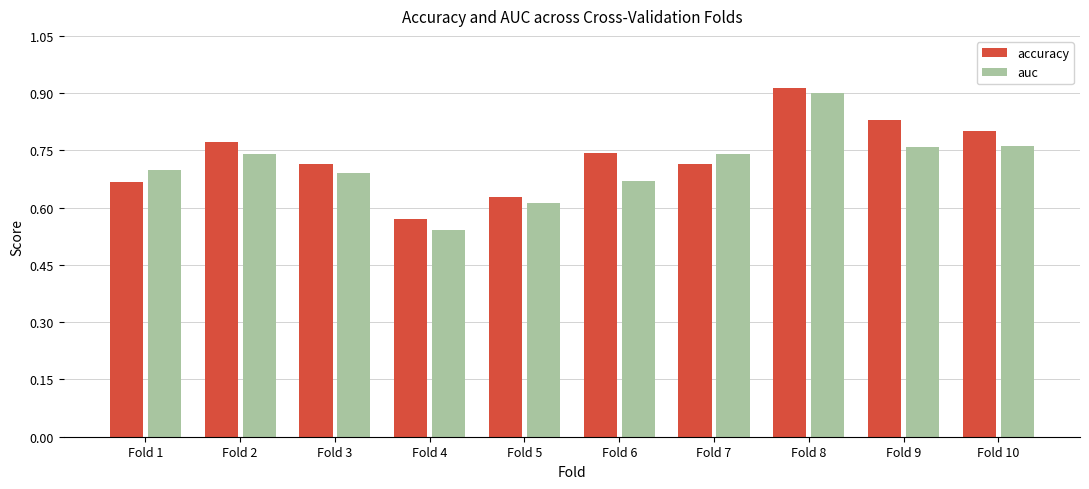

Is the value of auc at Fold 8 greater than the value of accuracy at Fold 2?

Yes